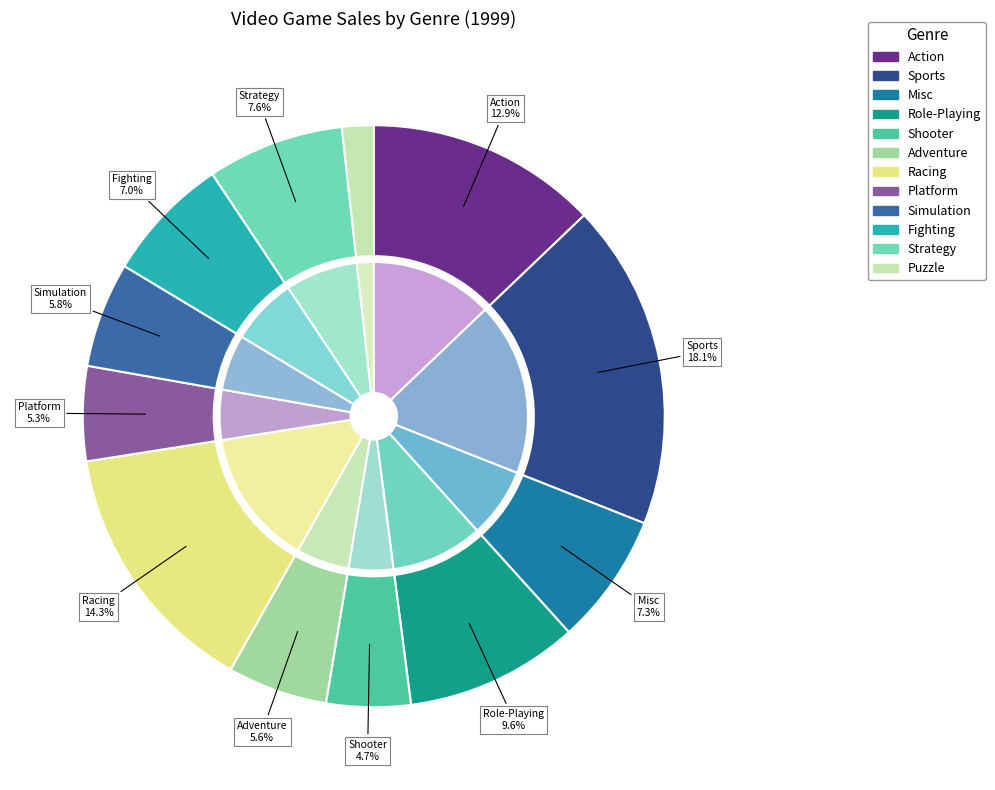

To the nearest percent, what is the difference between the Platform and Sports slice percentages?

13%